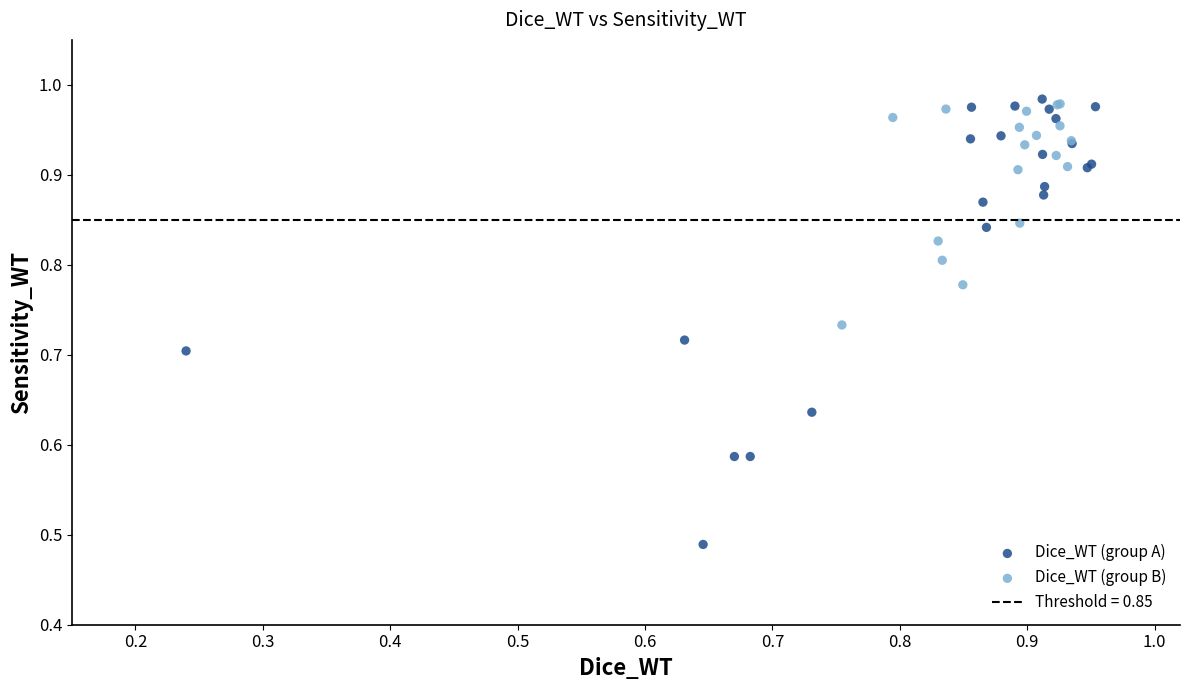

Which series has the widest spread of Y values?

Dice_WT (group A)